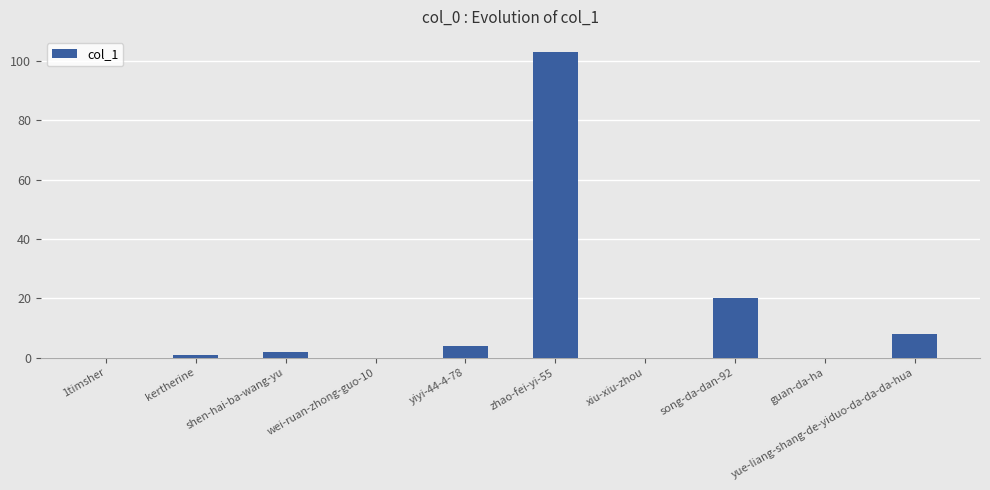

The value at xiu-xiu-zhou is -49. True or false?

False